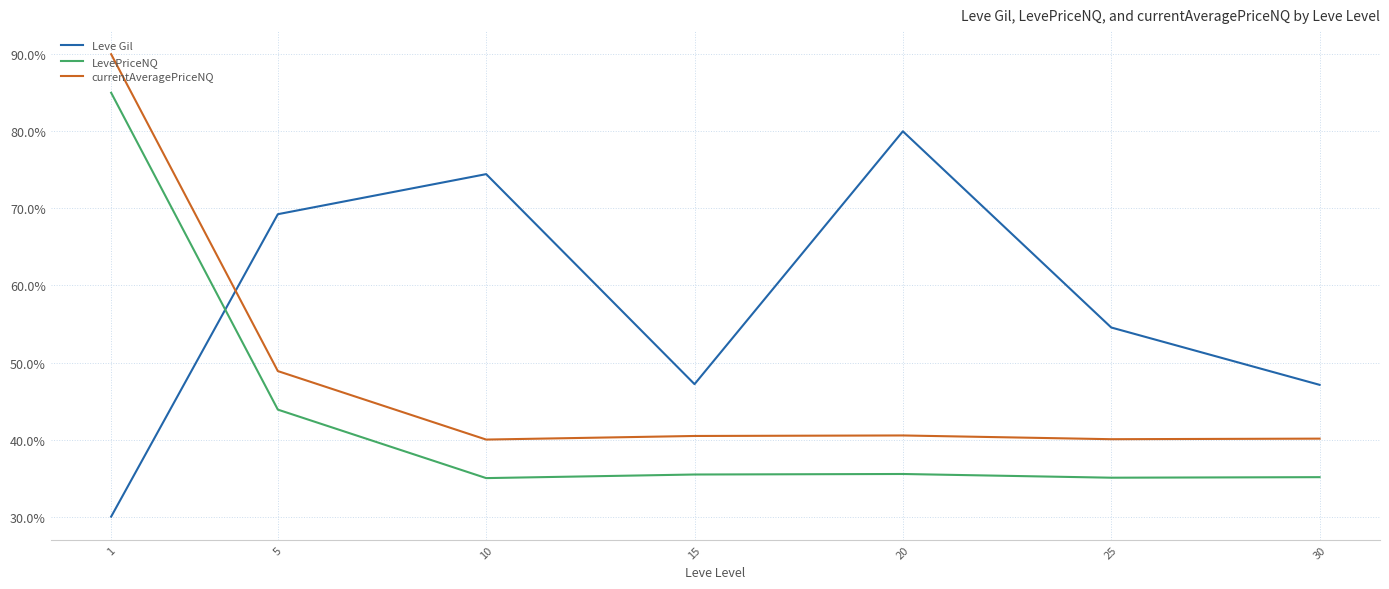

At which label is Leve Gil closest to 55?

25